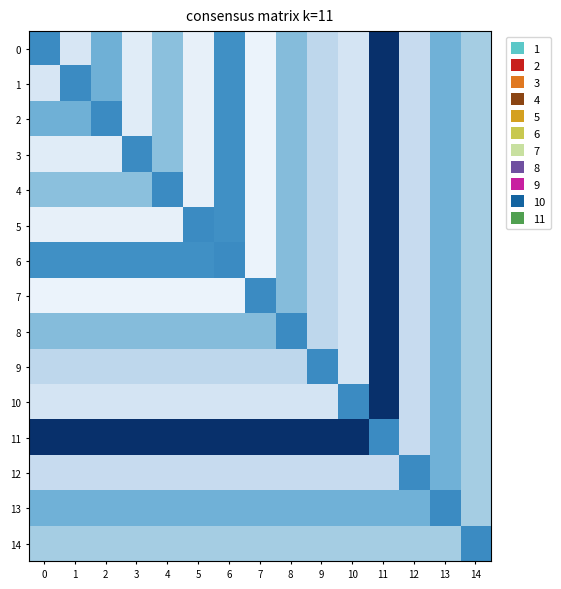

Which series has the largest total across all categories?

11